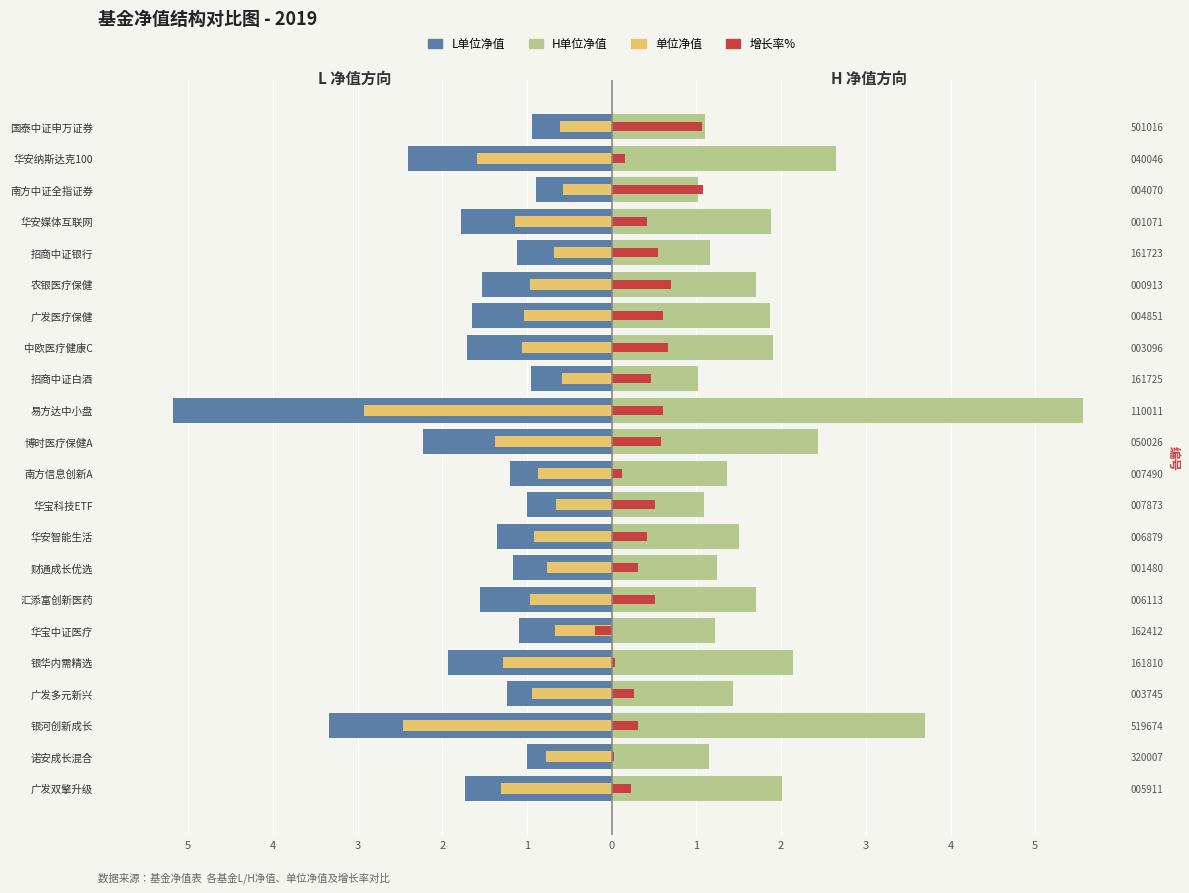

The value of L单位净值 at 南方中证全指证券 is -1.3. True or false?

False